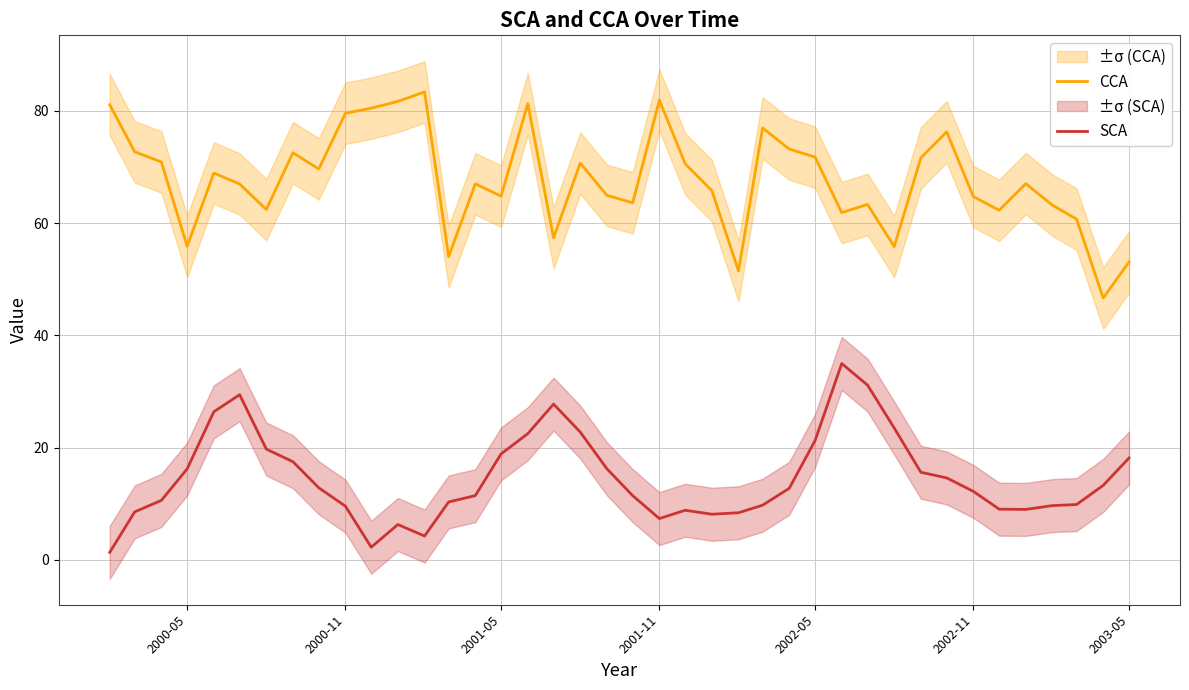

What is the highest value of the CCA series?

83.4